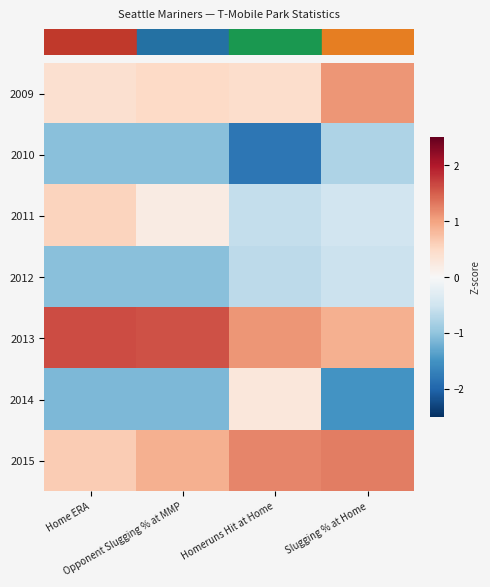

What is the spread (max minus min) of values at Home ERA?

2.7